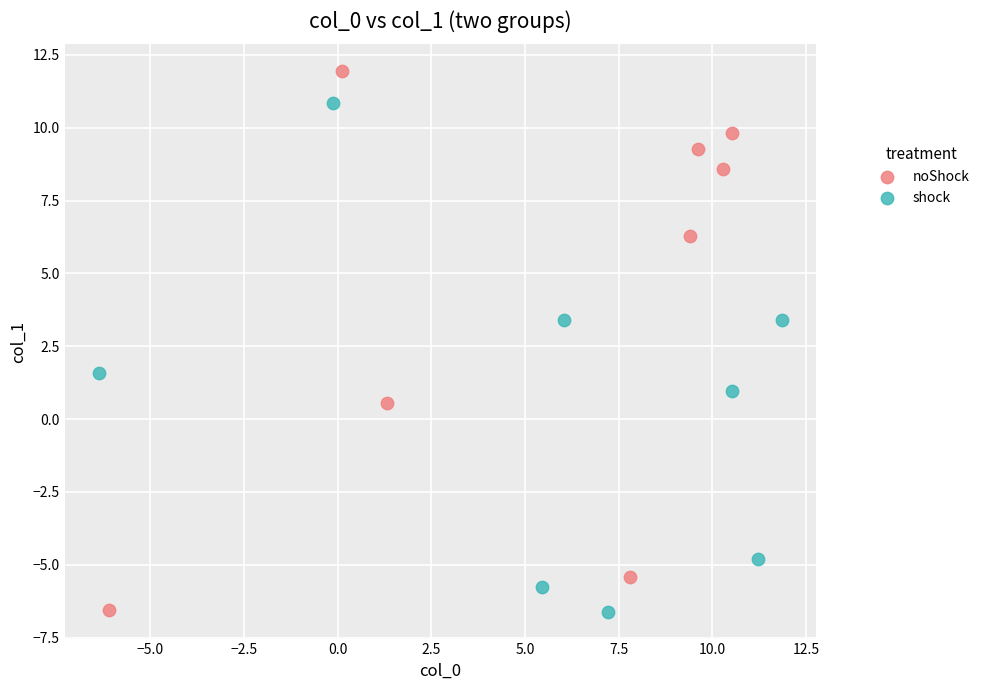

What are all the series names shown in the legend?

noShock, shock